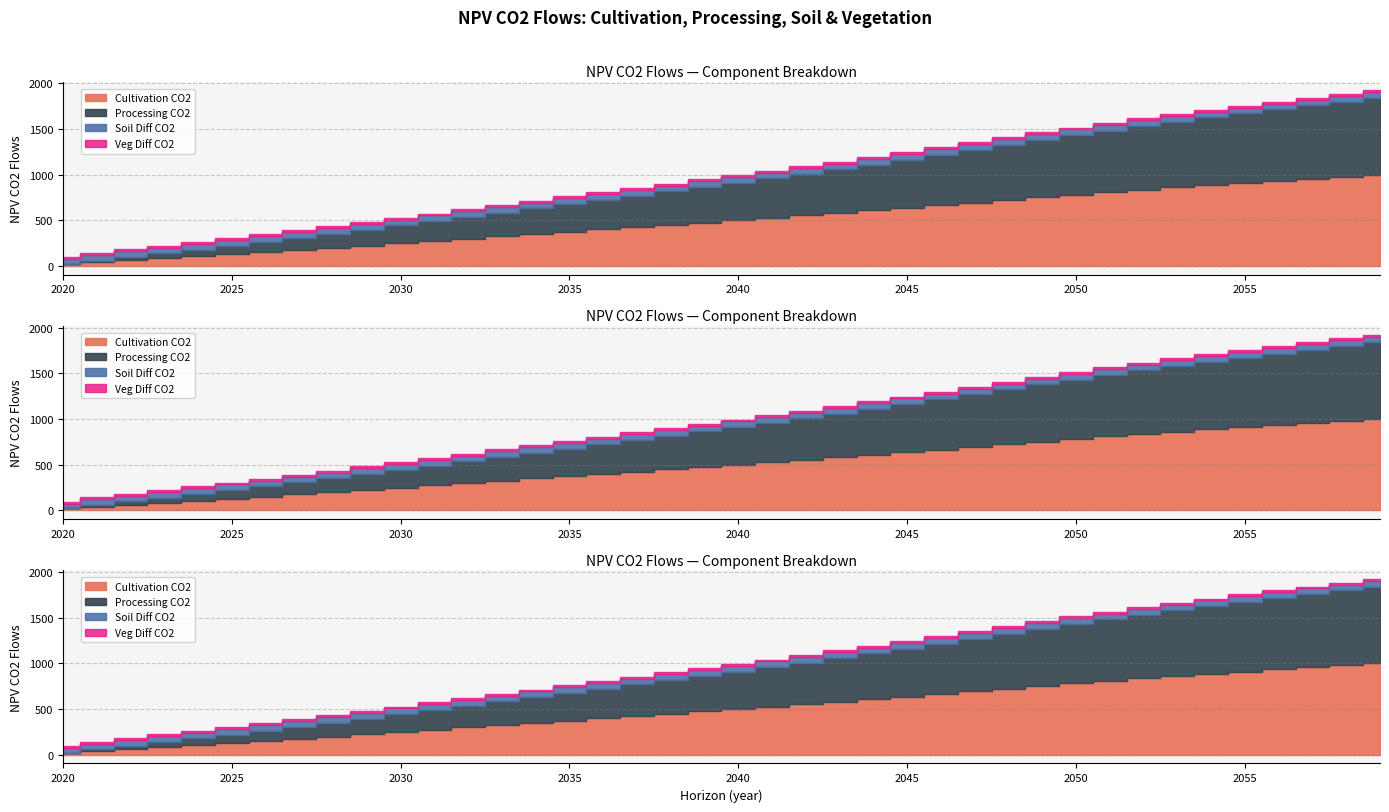

At which label does NPV_so_diff_co2_flows reach its peak?

2020